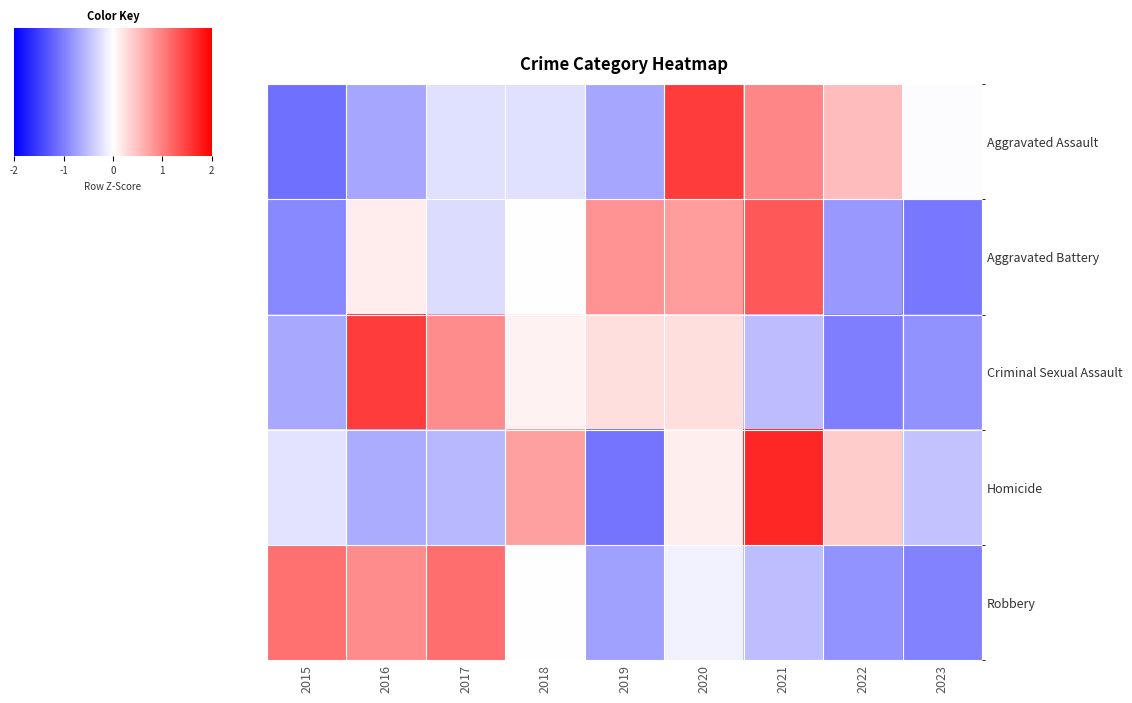

At which category does the chart reach its peak across all series?

2021